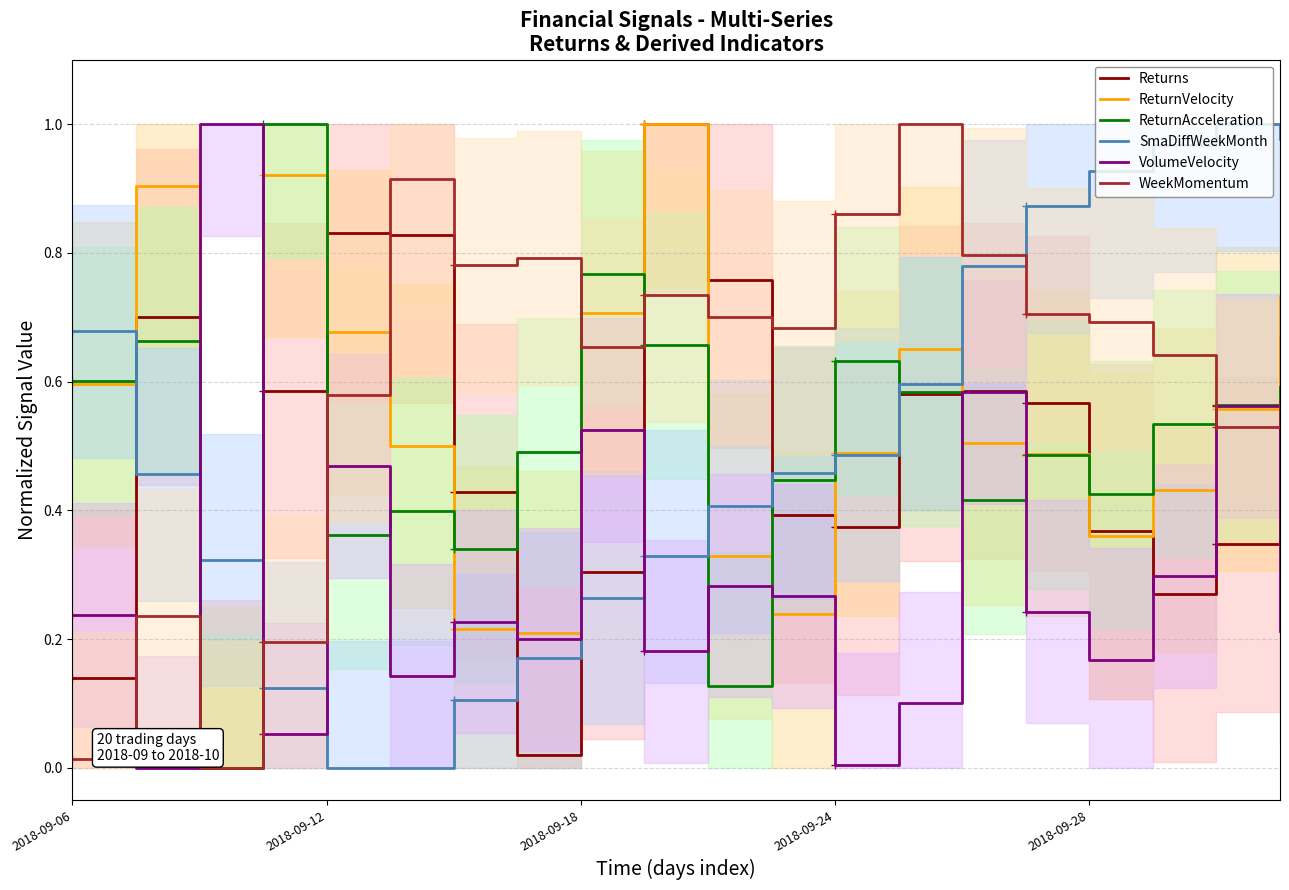

What is the total value across all series at 2018-09-06?

2.3